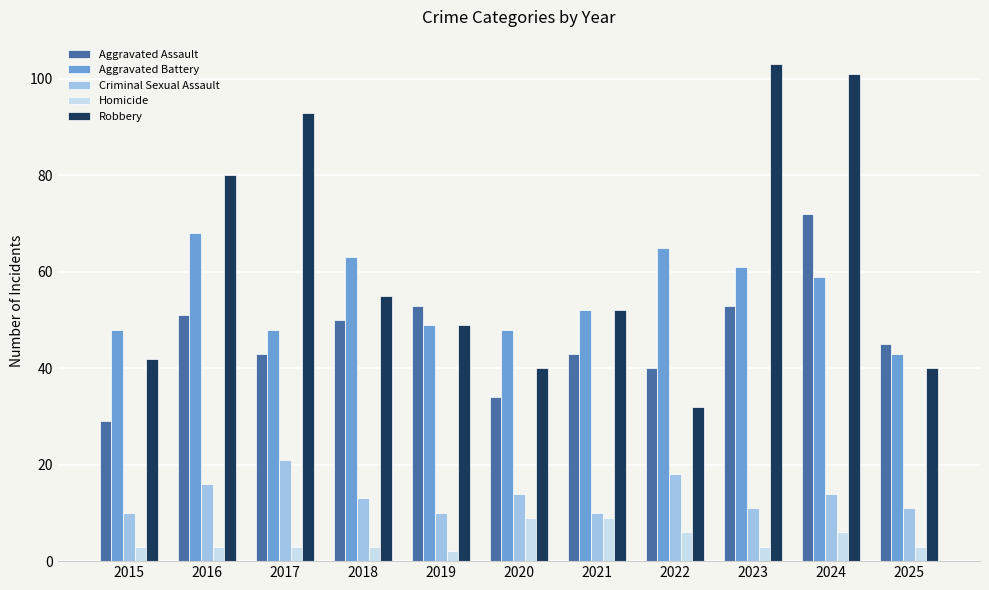

What is the maximum value shown in the chart?

103